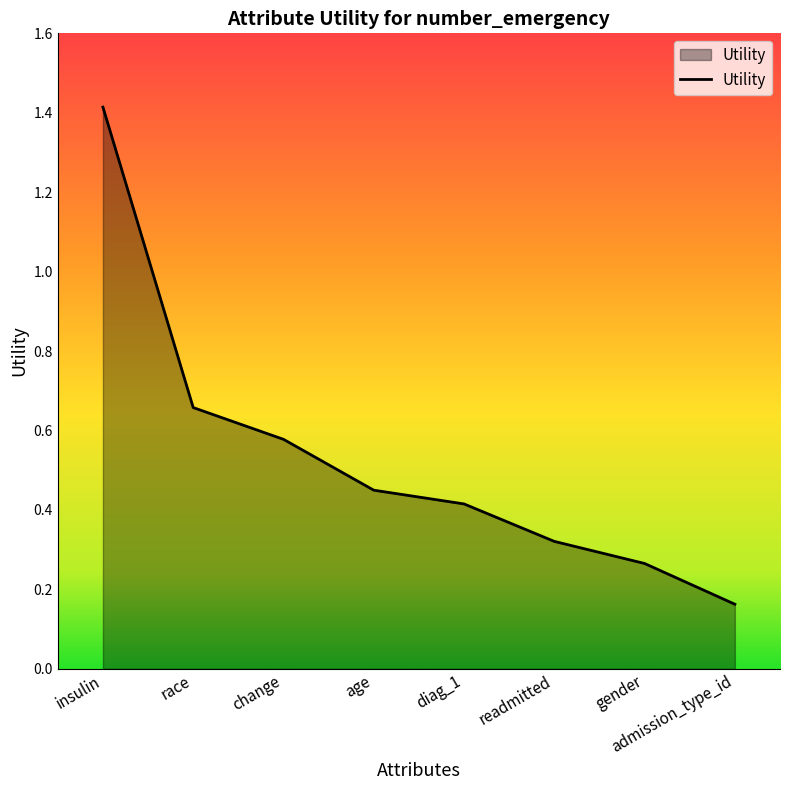

What is the difference between the maximum and minimum values?

1.3